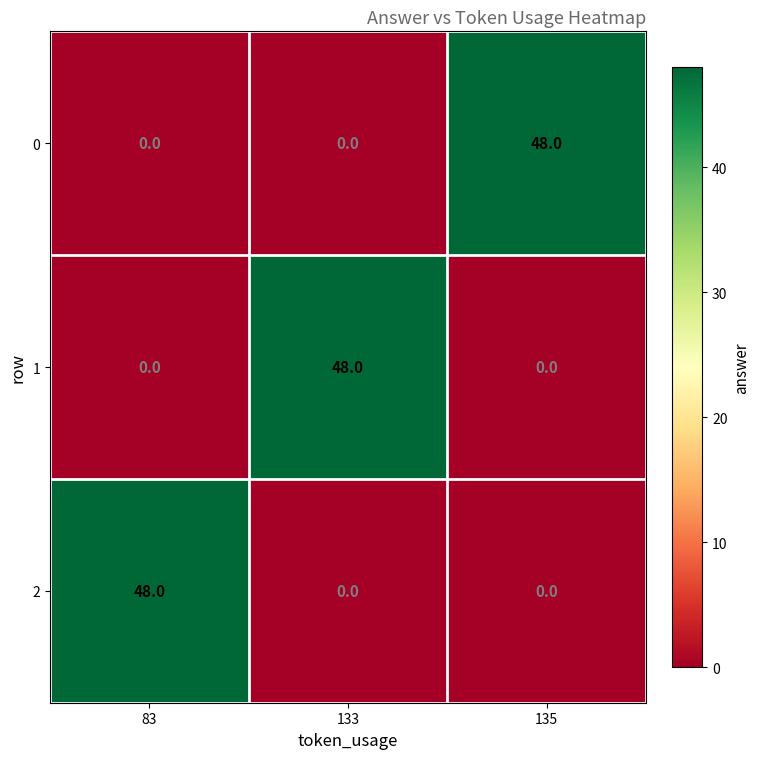

How many values in the 0 series exceed 0?

1